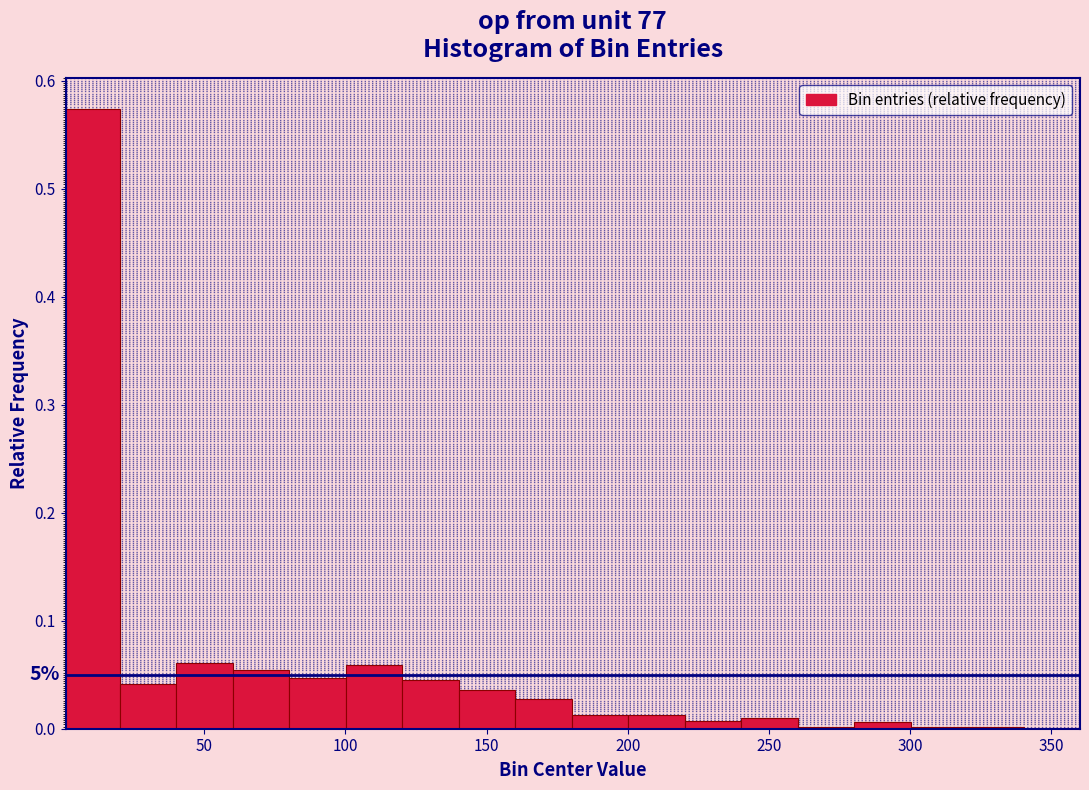

Around what value on the x-axis is the tallest bar? Give the approximate position of its centre, as read against the axis.

10